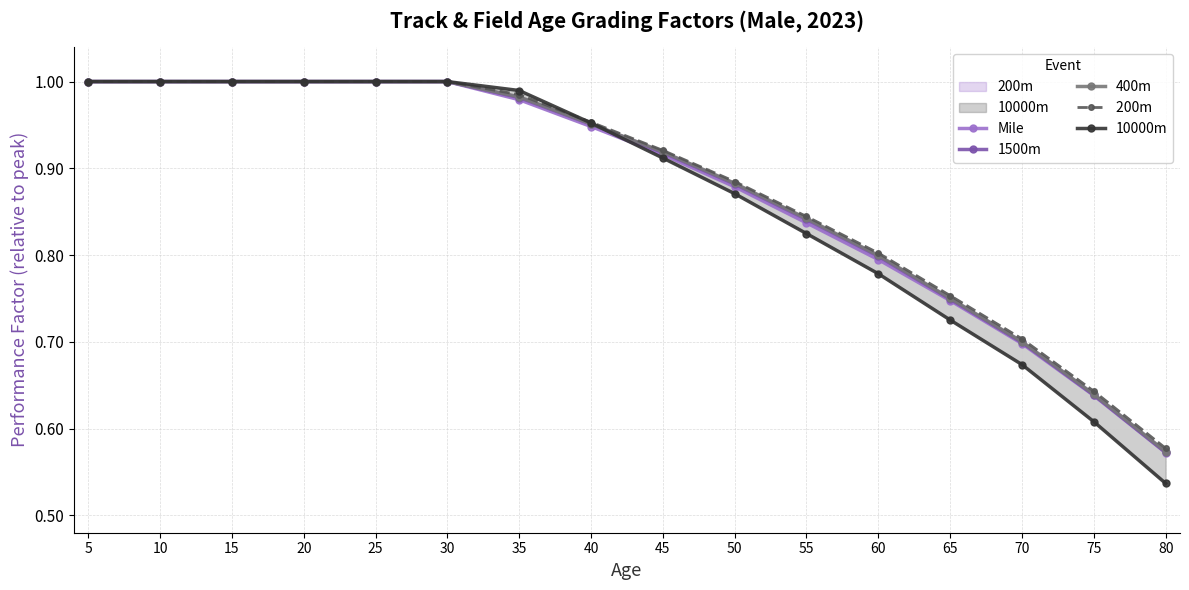

How many lines are shown in the chart?

5